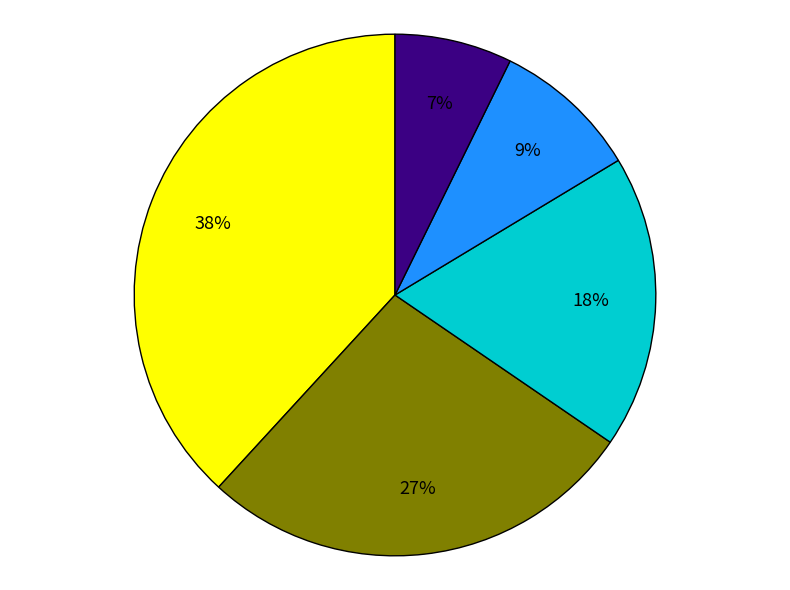

To the nearest percent, what is the average slice percentage?

20%